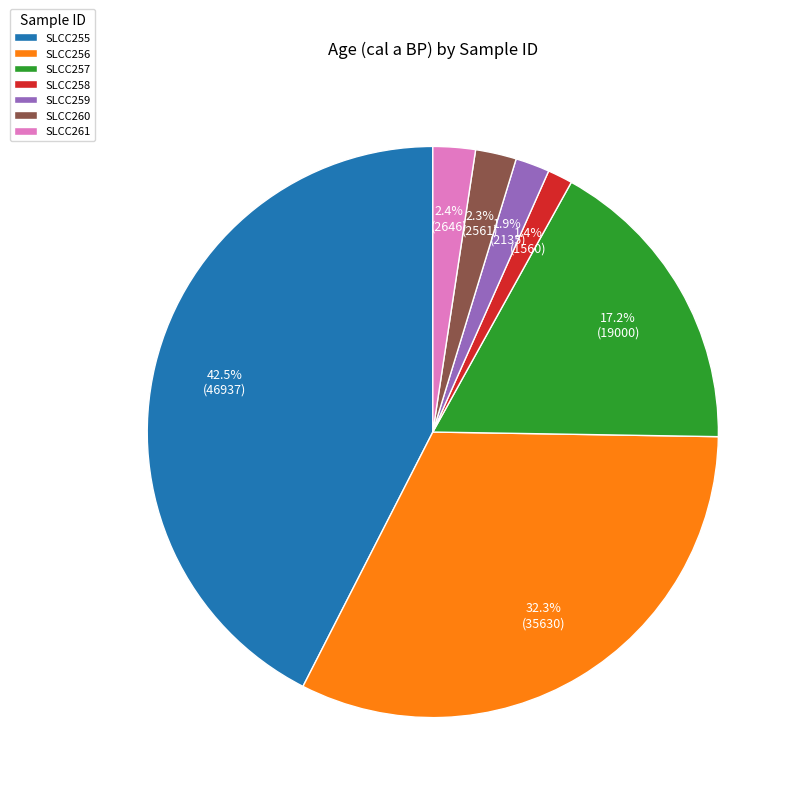

Between SLCC257 and SLCC261, which is larger?

SLCC257